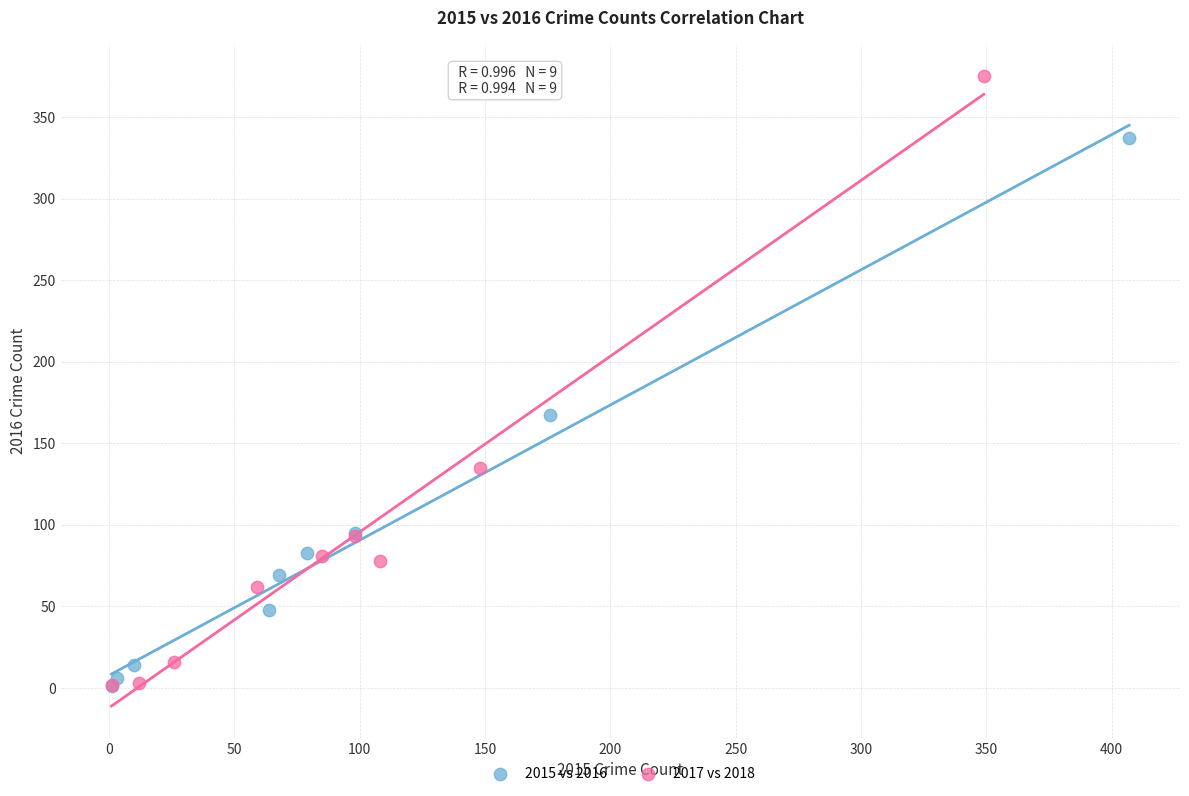

Which series reaches the maximum Y coordinate?

2017 vs 2018